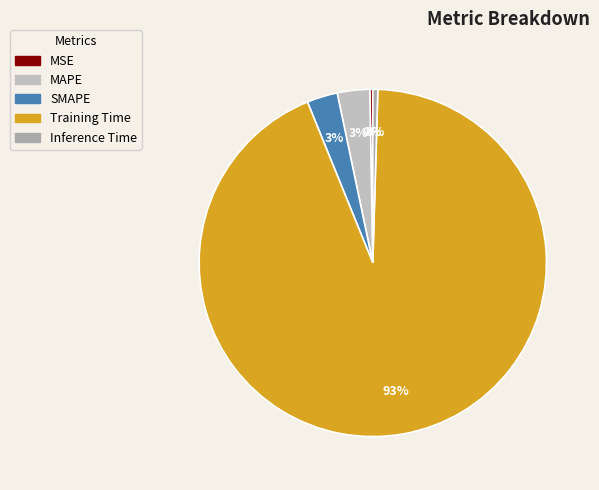

How much of the chart is everything except Training Time?

6.6%